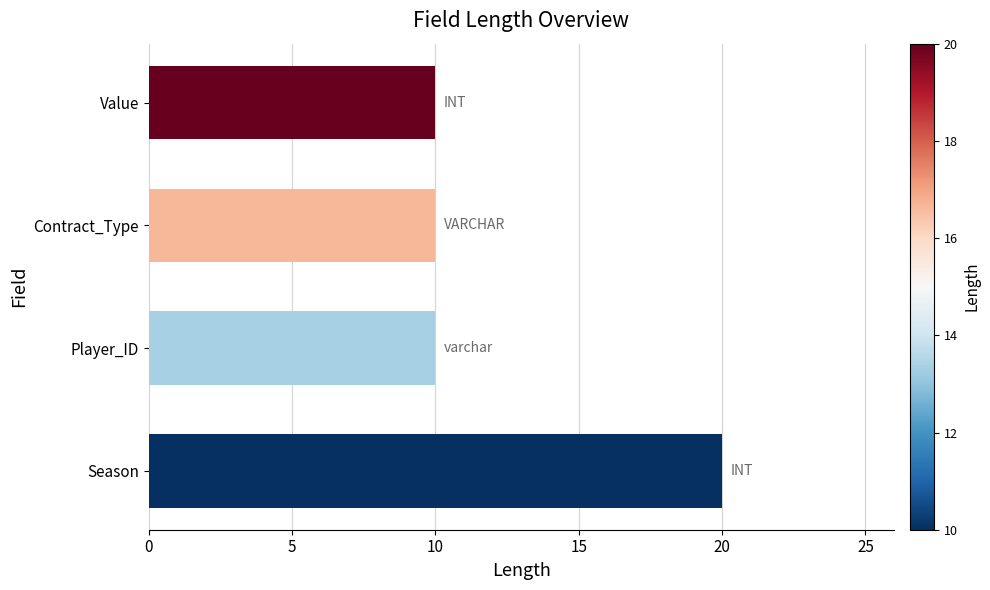

What is the sum of the values at Contract_Type and Value?

20